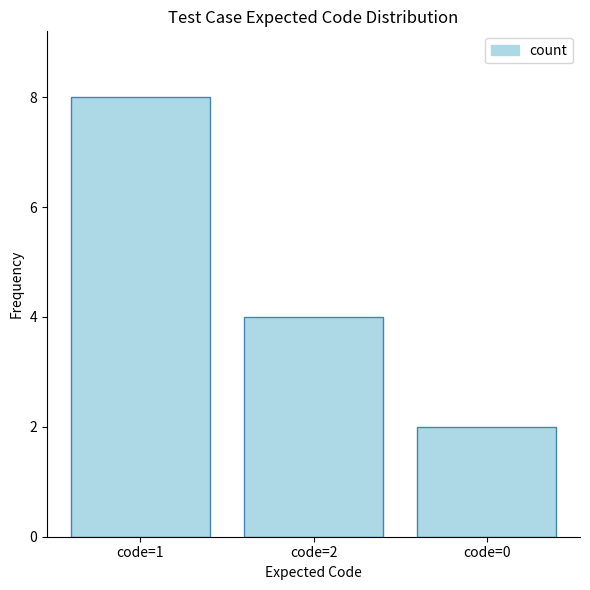

At which category does the chart reach its peak across all series?

code=1